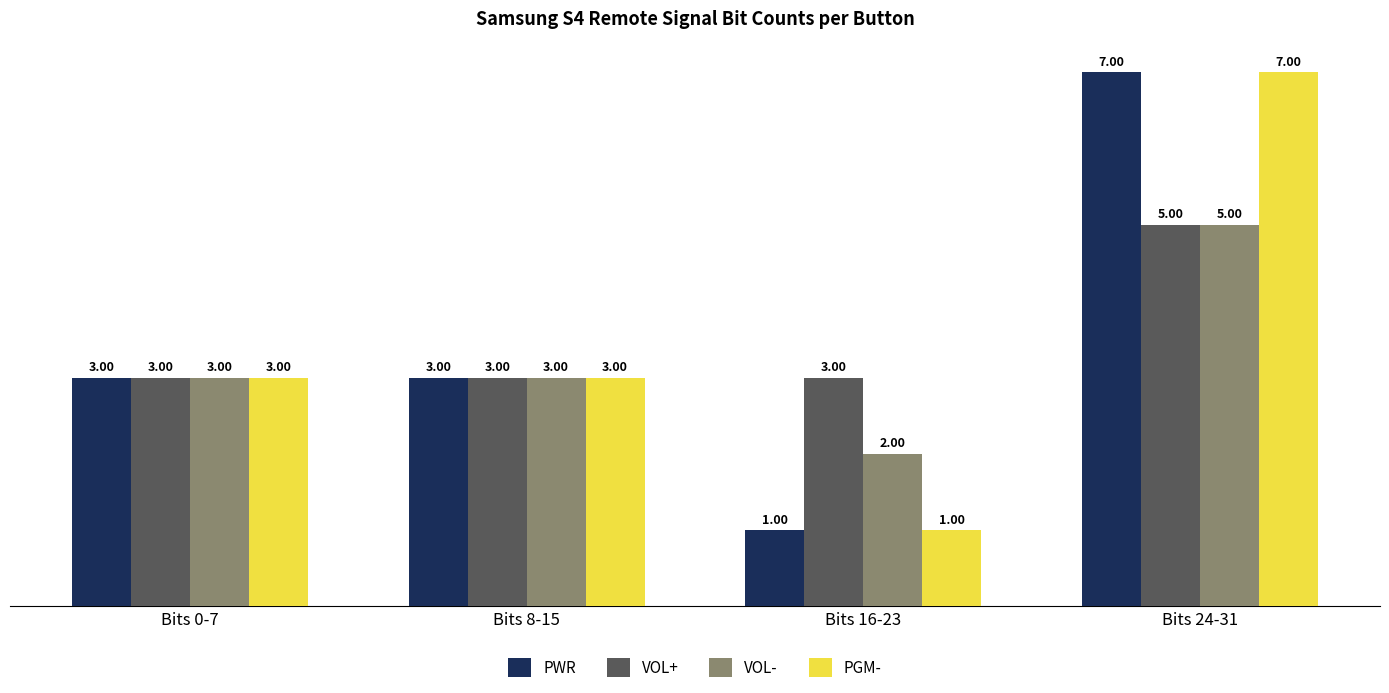

What is the difference between the PGM- values at Bits 24-31 and Bits 0-7?

4